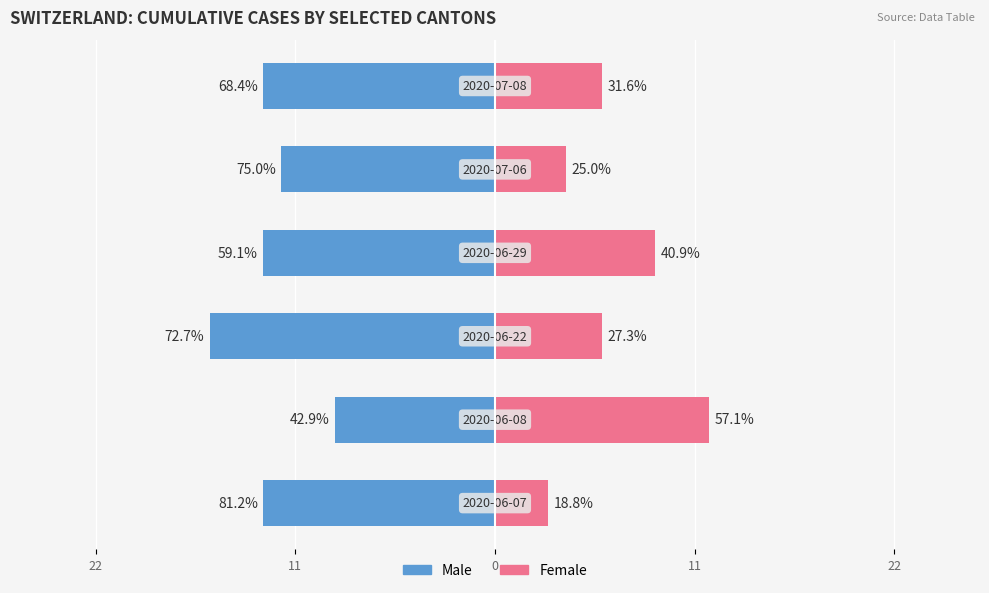

What is the sum of all Male values?

-76